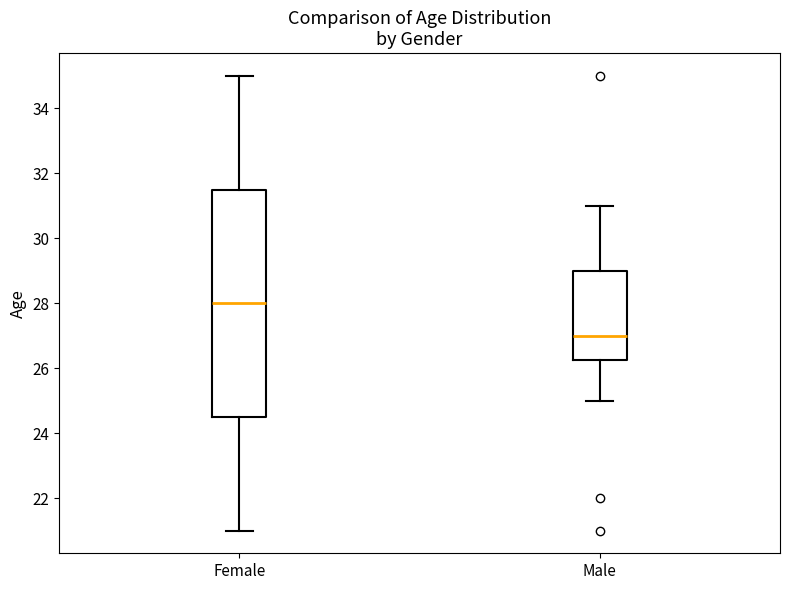

Where does the lower whisker of the box for Female end on the y-axis? The values are not printed on the chart, so give them approximately, as read against the axis.

21.0